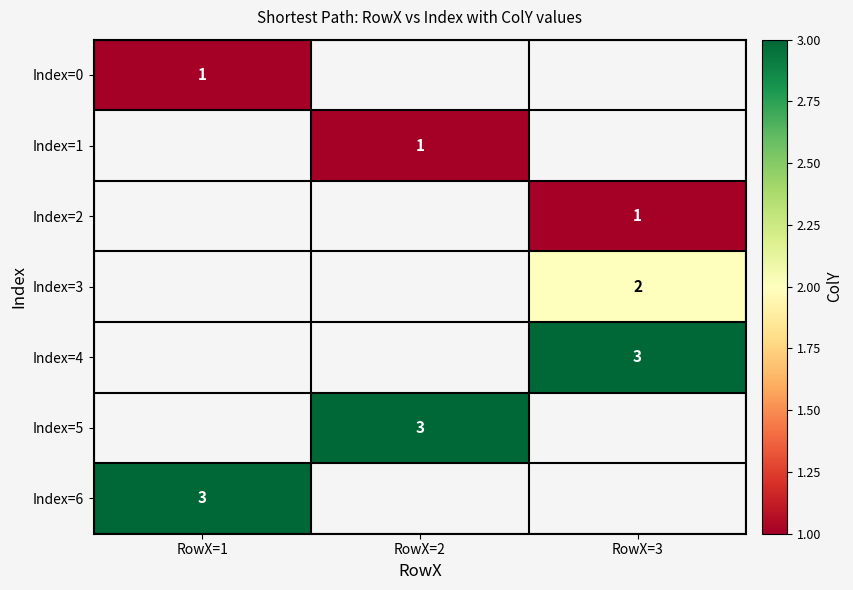

Between RowX=1 and RowX=3, which is larger?

RowX=3